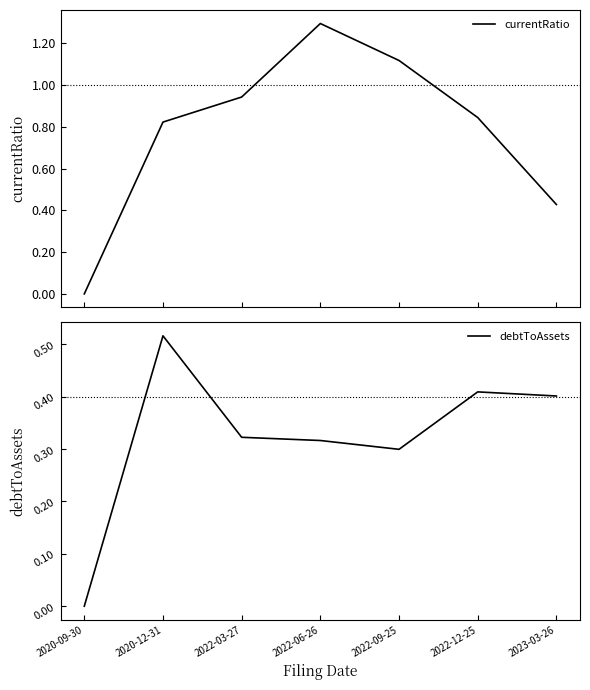

What position from the right is 2023-03-26?

1